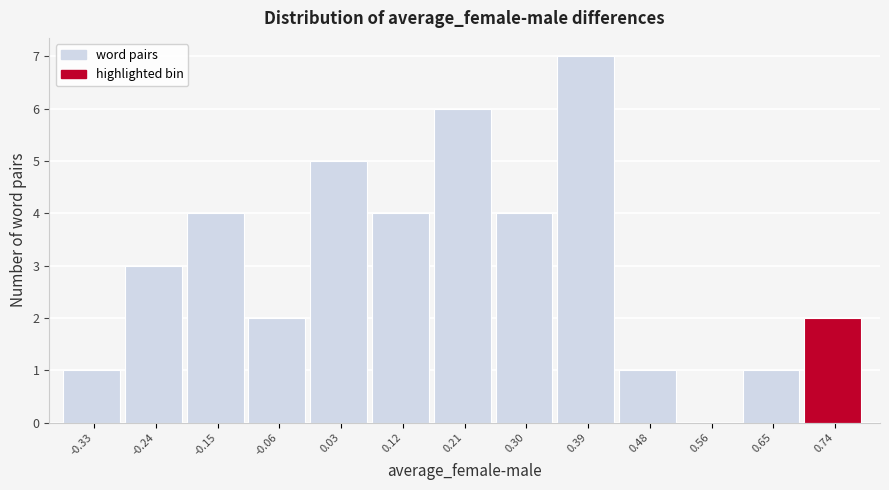

Reading left to right, transcribe all the data shown in this chart.

-0.33=1	-0.24=3	-0.15=4	-0.06=2	0.03=5	0.12=4	0.21=6	0.30=4	0.39=7	0.48=1	0.56=0	0.65=1	0.74=2